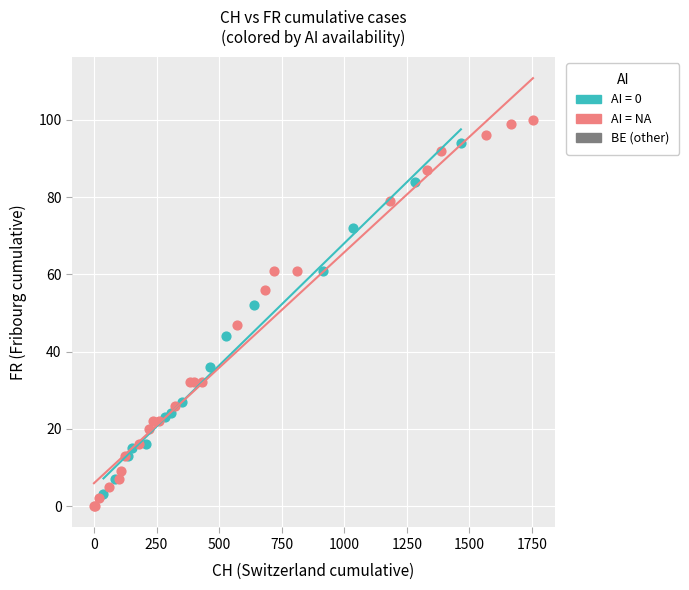

Which series reaches the maximum Y coordinate?

AI = NA